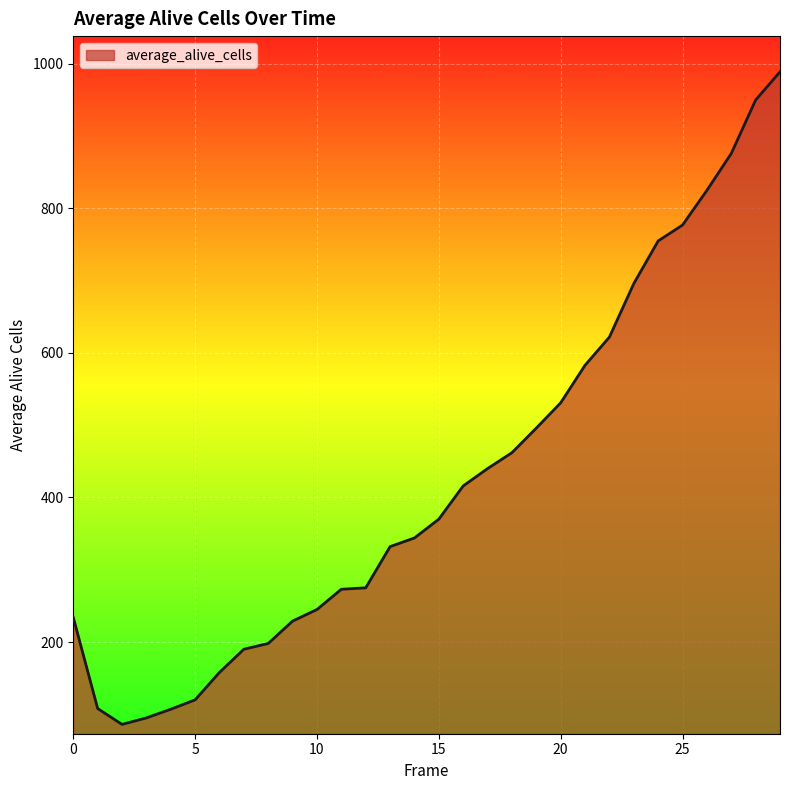

What is the difference between the second highest and minimum values?

864